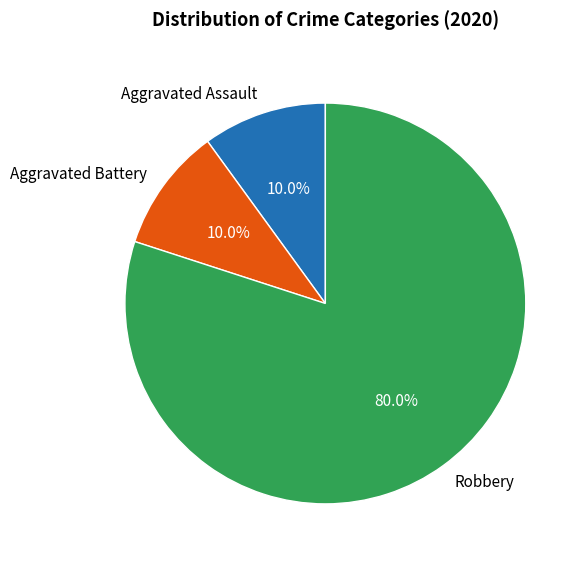

Between Robbery and Aggravated Assault, which is larger?

Robbery